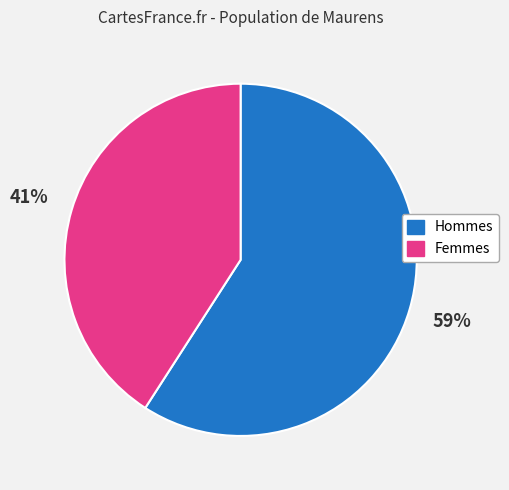

Does any single category account for the majority?

Yes